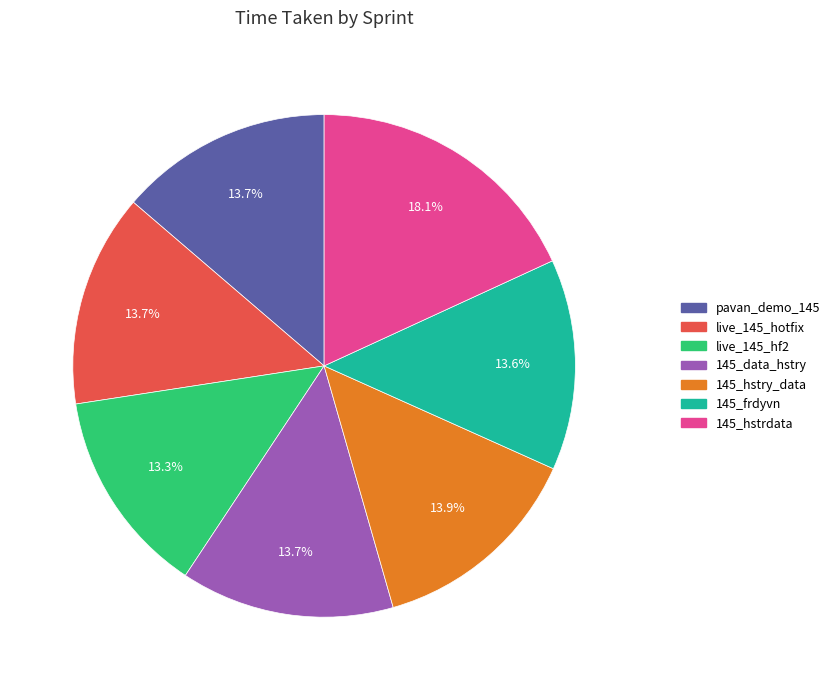

What percentage is the live_145_hotfix slice, to the nearest percent?

14%